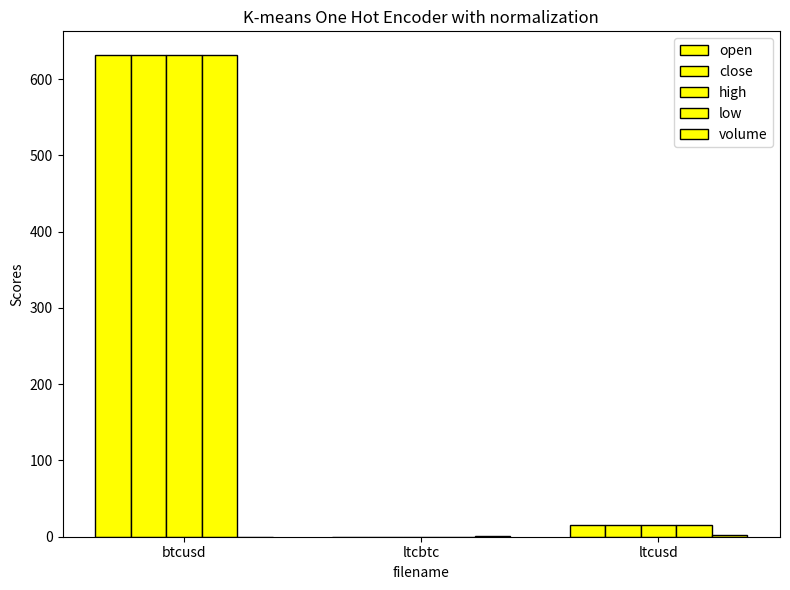

The value of high at ltcusd is 16.0. True or false?

True